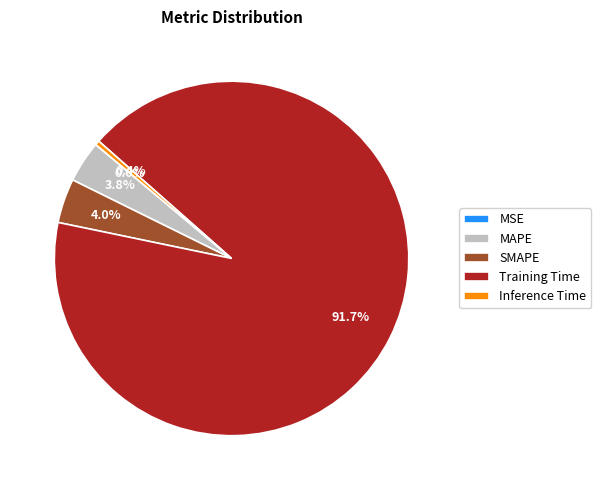

True or false: MAPE accounts for 12% of the total.

False